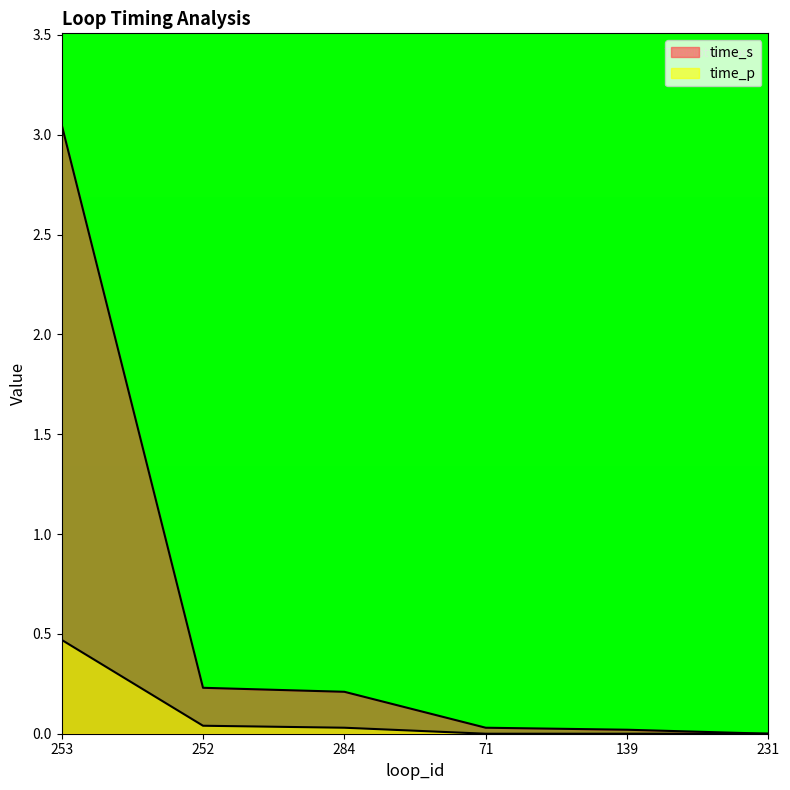

How many values in time_s are above zero?

5